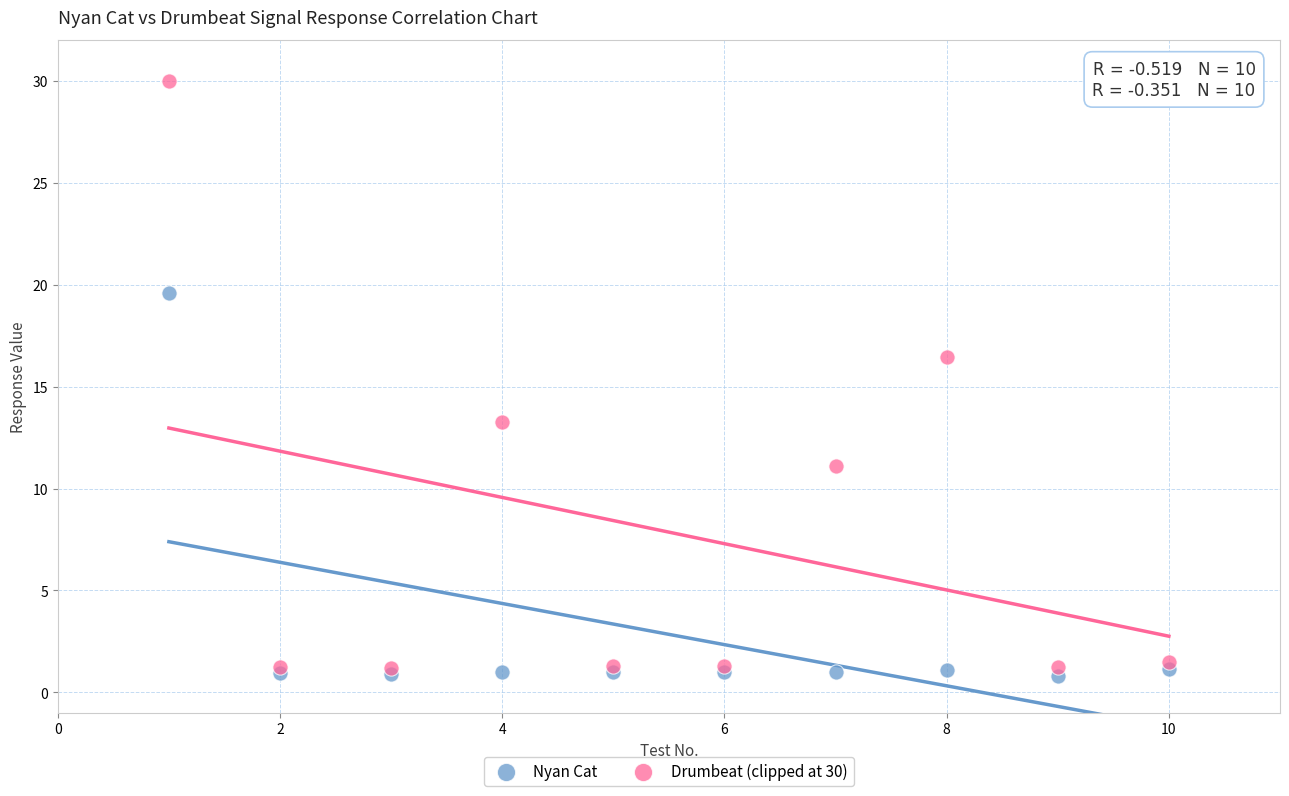

In the Nyan Cat series, what Y value is closest to 10?

1.1